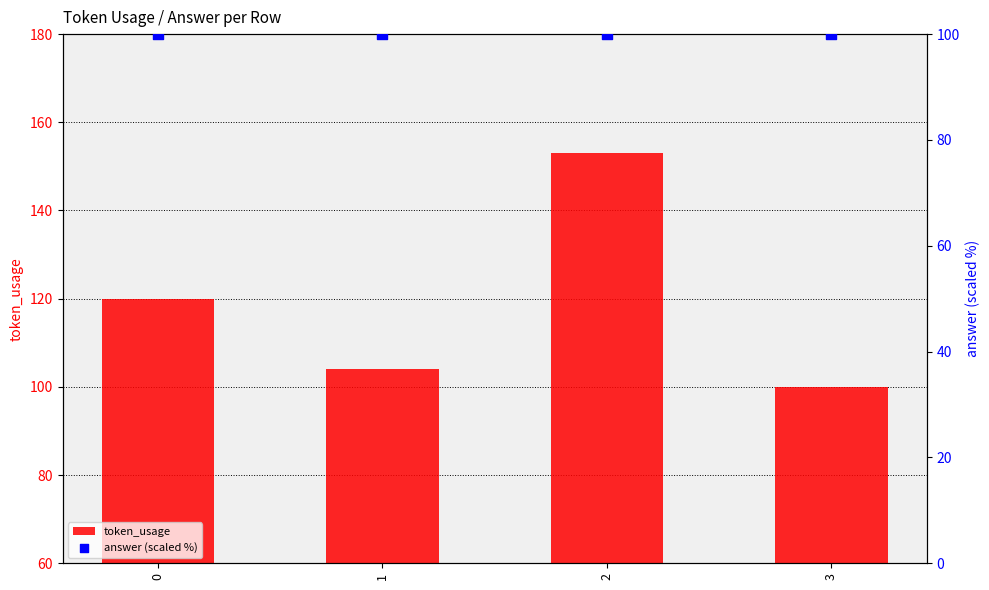

Which series contains the lowest Y value?

token_usage